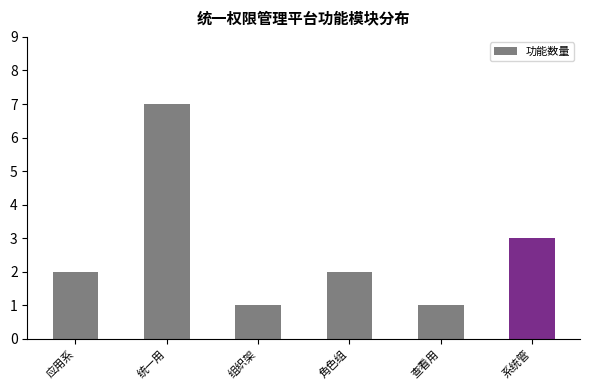

Is it true that the value at 系统管 is 3?

True